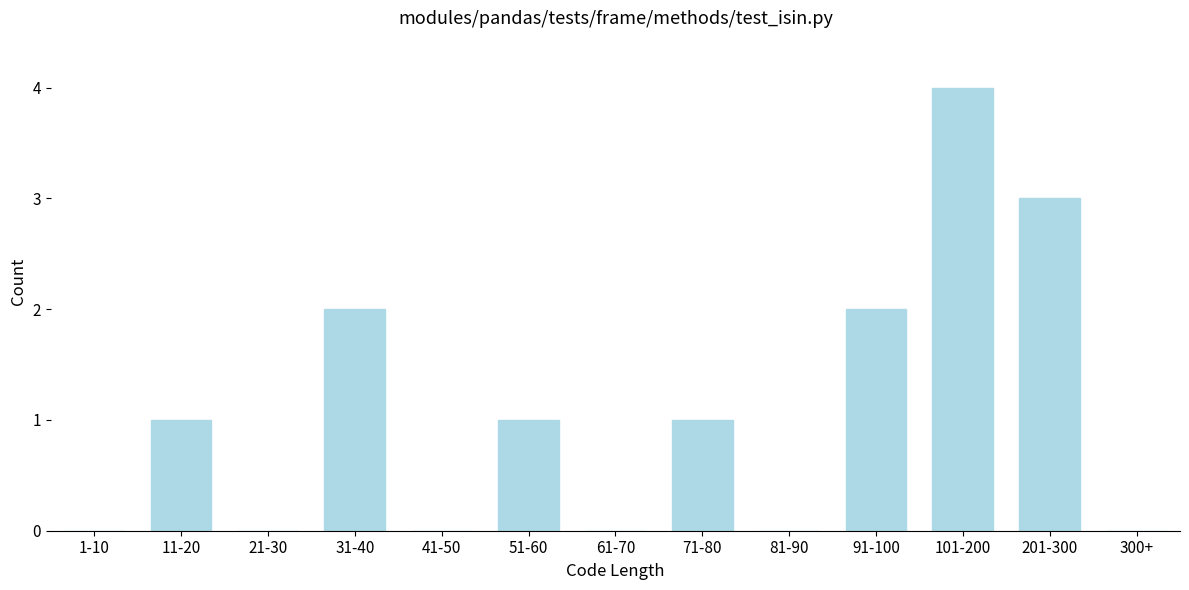

Reading right to left, extract all data points from this chart.

300+=0	201-300=3	101-200=4	91-100=2	81-90=0	71-80=1	61-70=0	51-60=1	41-50=0	31-40=2	21-30=0	11-20=1	1-10=0